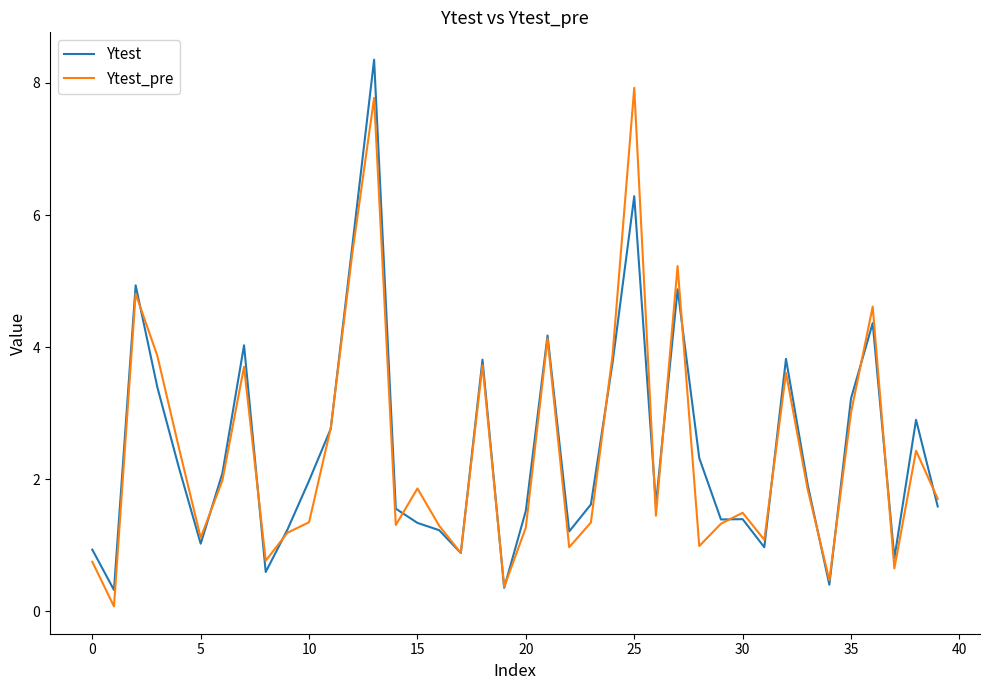

How many interior local peaks does the Ytest_pre series have?

12